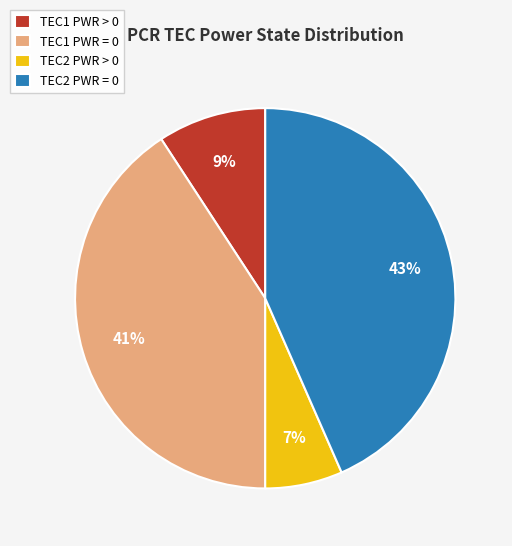

To the nearest percent, what is the average slice percentage?

25%